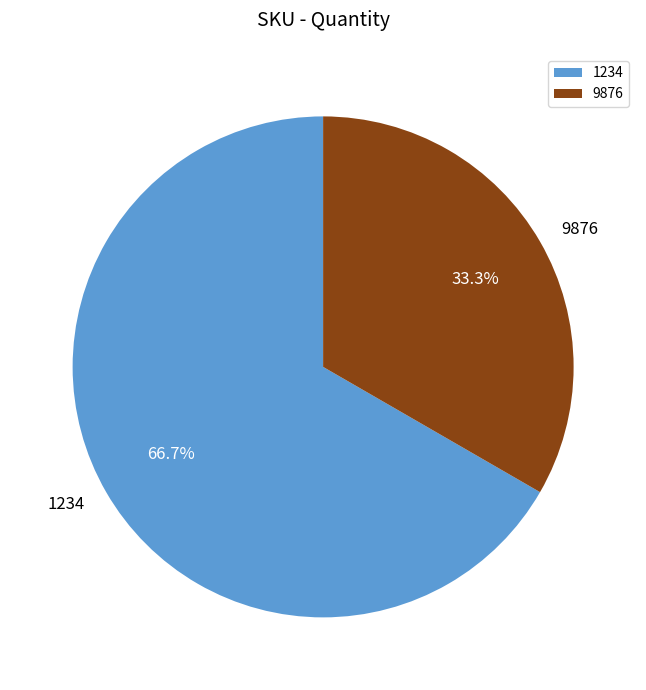

To the nearest percent, what is the average slice percentage?

50%